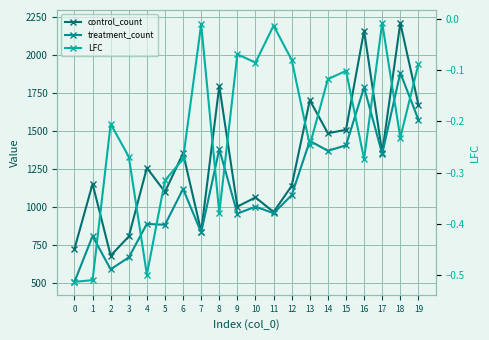

Which series has the largest range (max minus min)?

control_count